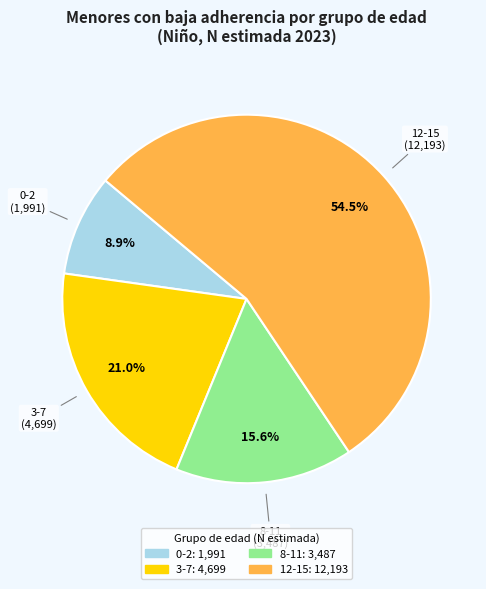

To the nearest percent, what is the combined percentage of 0-2 and 12-15?

63%